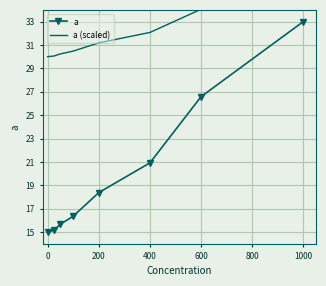

Reading right to left, what are all the values shown in this chart?

a: 33.0	26.6	20.9	18.4	16.4	15.7	15.2	15.0
a (scaled): 36.3	34.1	32.1	31.2	30.5	30.2	30.1	30.0